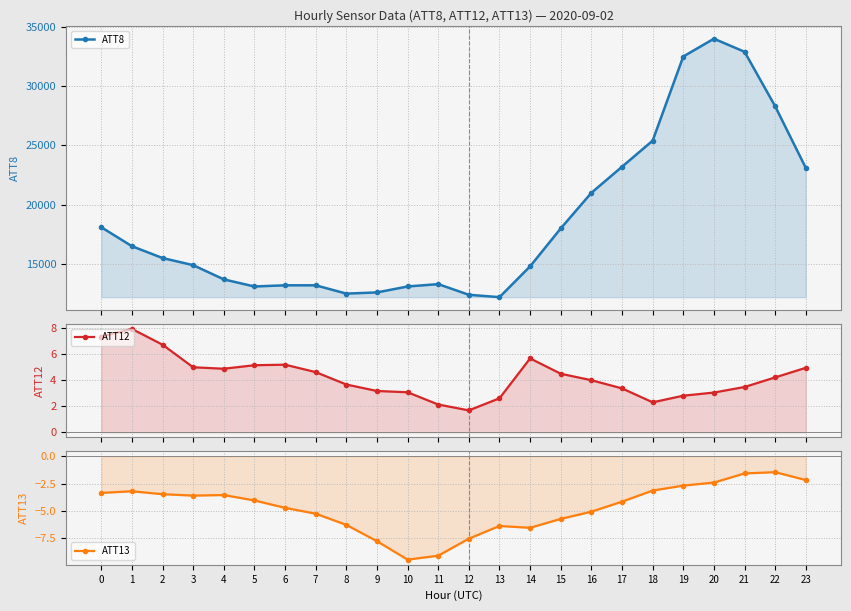

What is the average value of the ATT8 series?

18645.8